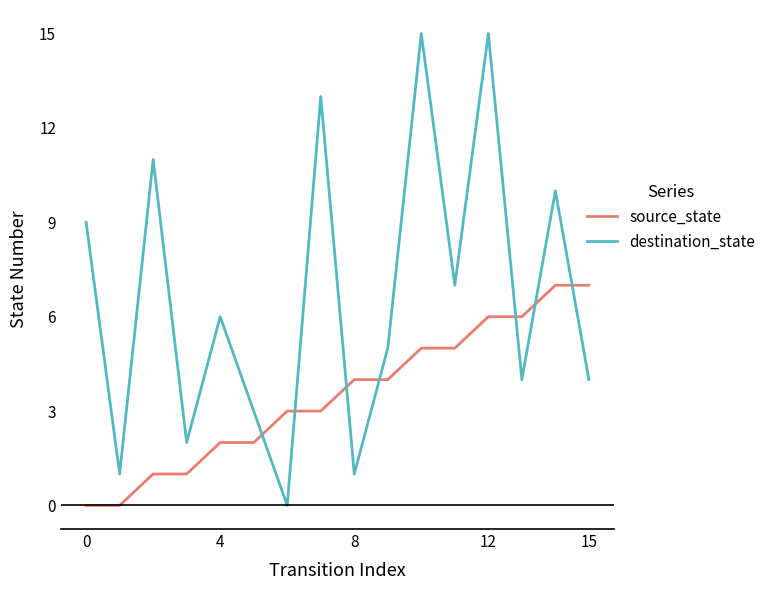

After their last crossing, which series has the higher values: source_state or destination_state?

source_state